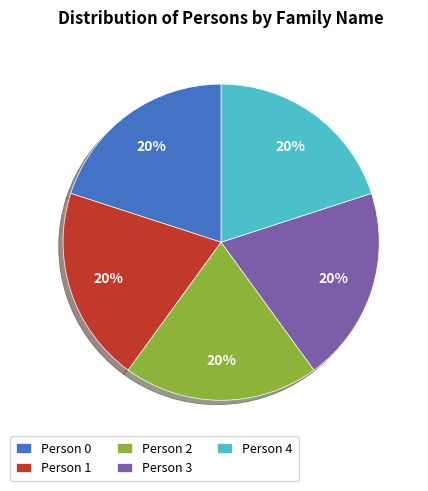

How many segments does this pie chart have?

5